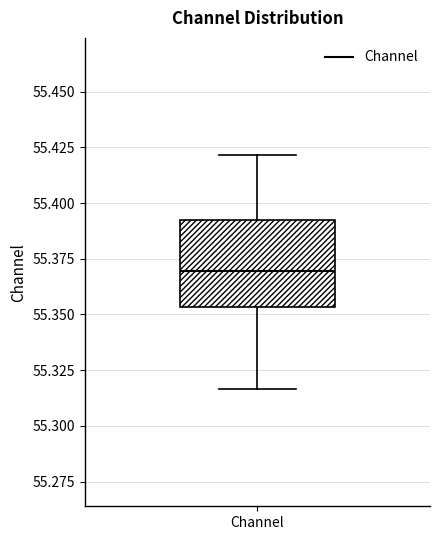

Read this box plot against the y-axis: the position of the median line, the range covered by the box, and the ends of both whiskers. The values are not printed on the chart, so give them approximately, as read against the axis.

median 55.370, box 55.355 to 55.390, whiskers 55.315 to 55.420